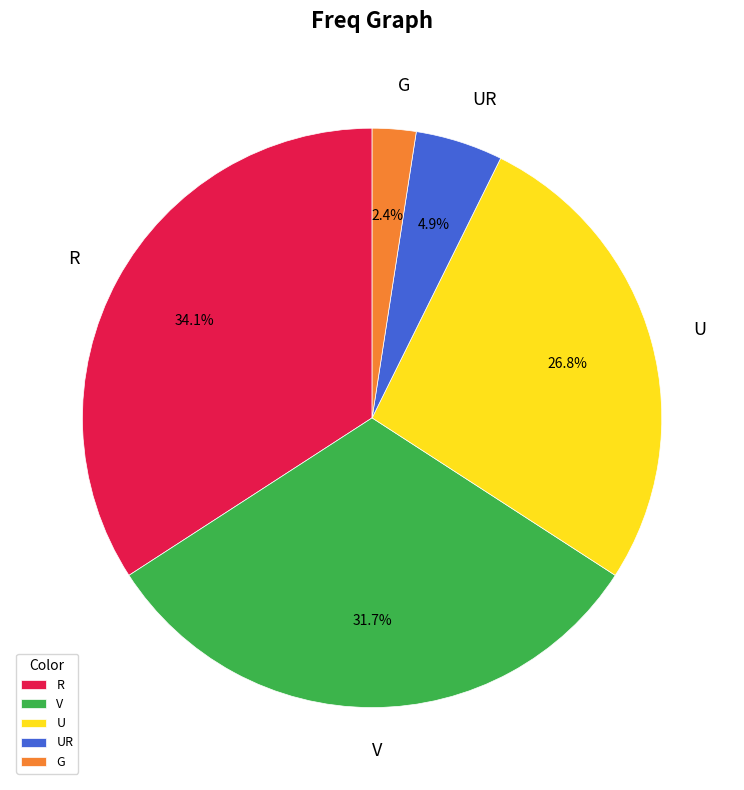

How many segments does this pie chart have?

5